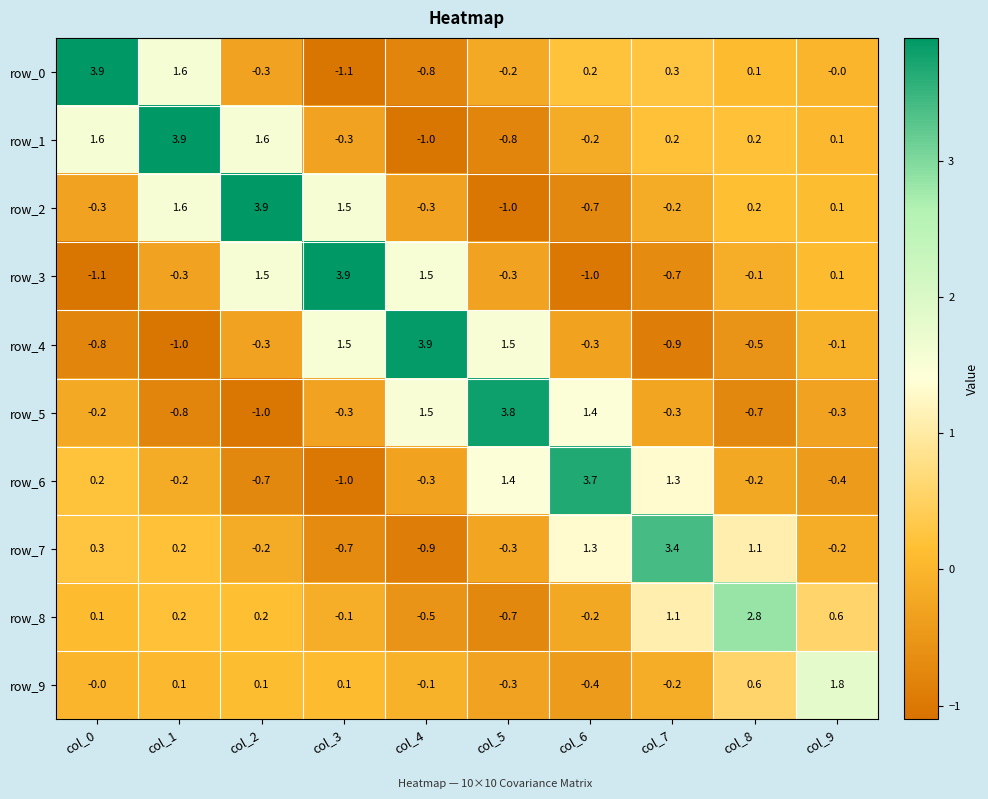

Which category has the highest value in the row_1 series?

col_1